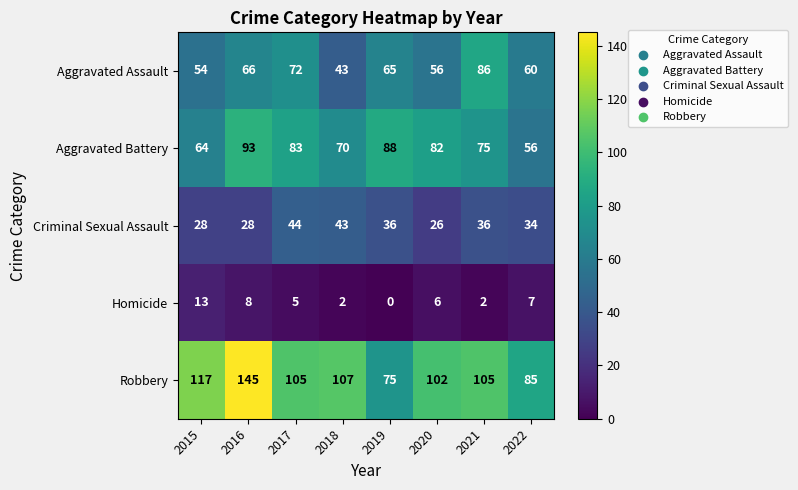

What is the difference between the highest and lowest values at 2017?

100